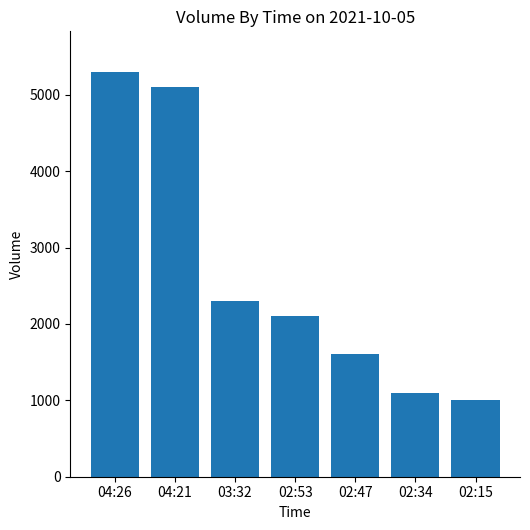

Reading right to left, list all the values displayed in this chart.

1000	1100	1600	2100	2300	5100	5300